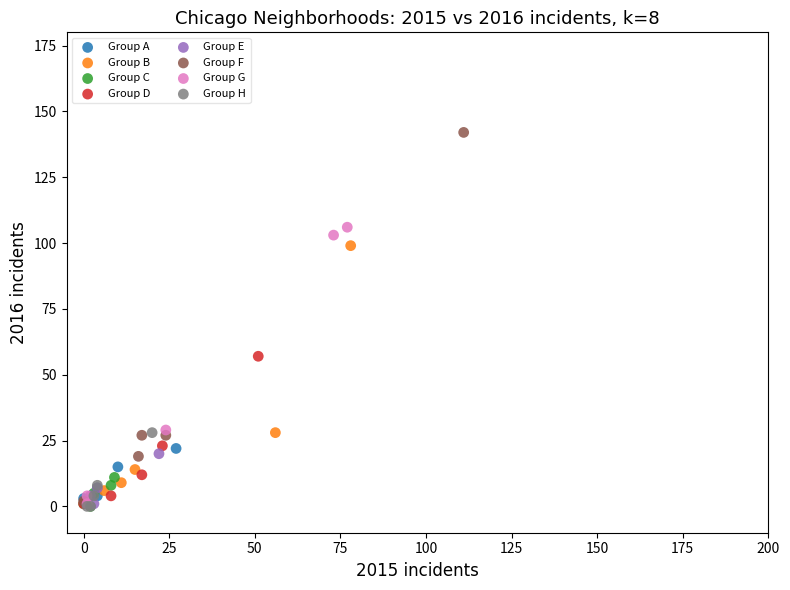

Which series has the largest Y range (max minus min)?

Group F